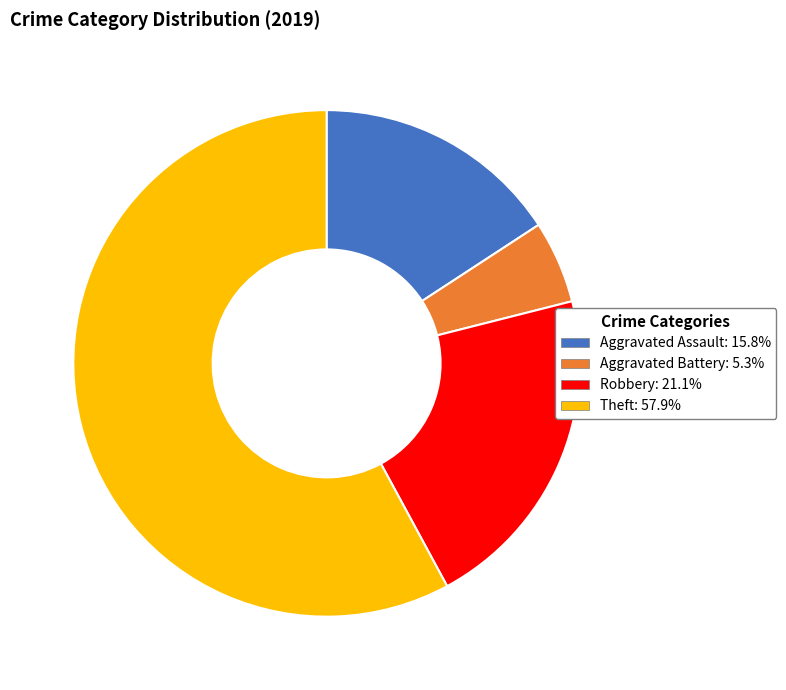

Is Theft the majority of the pie?

Yes